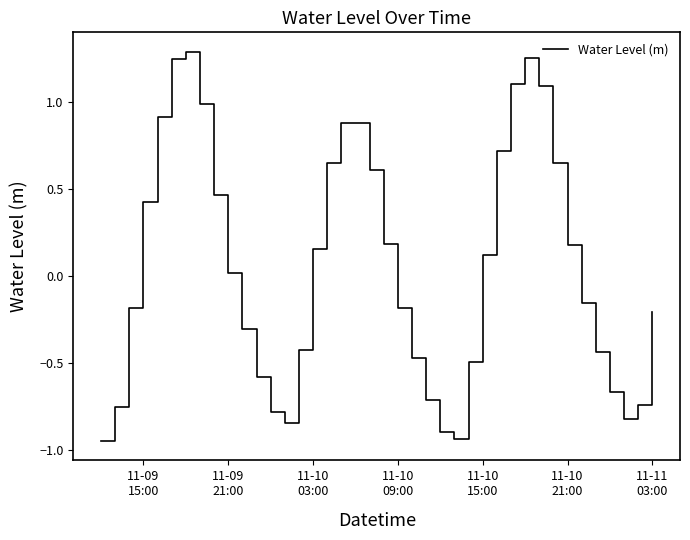

What is the average value?

0.1